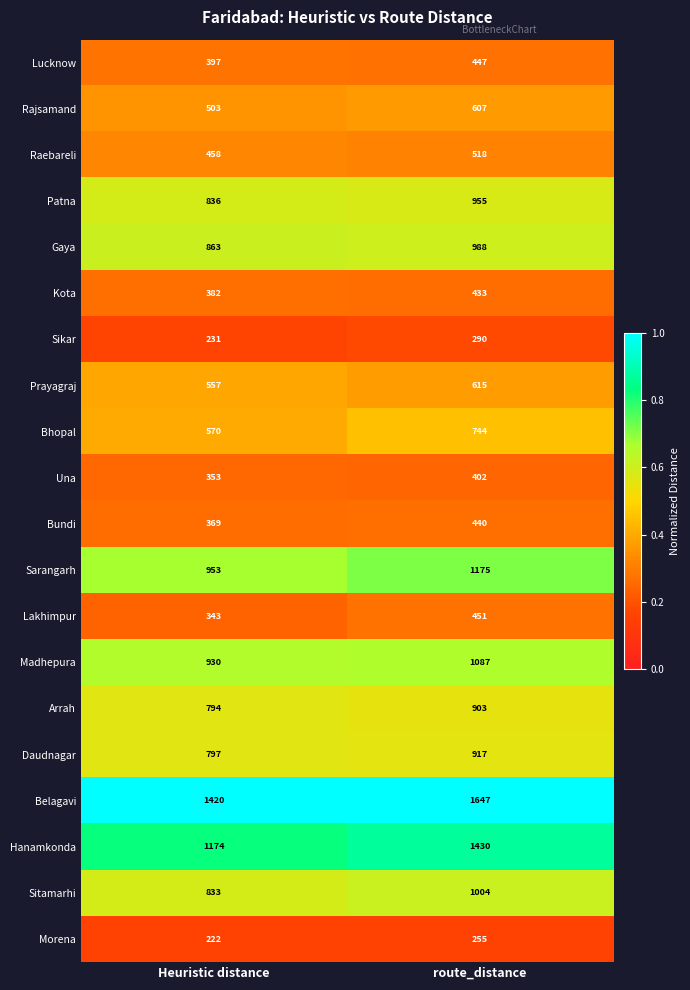

What value does the Hanamkonda series have at Heuristic distance, to the nearest 50?

1150